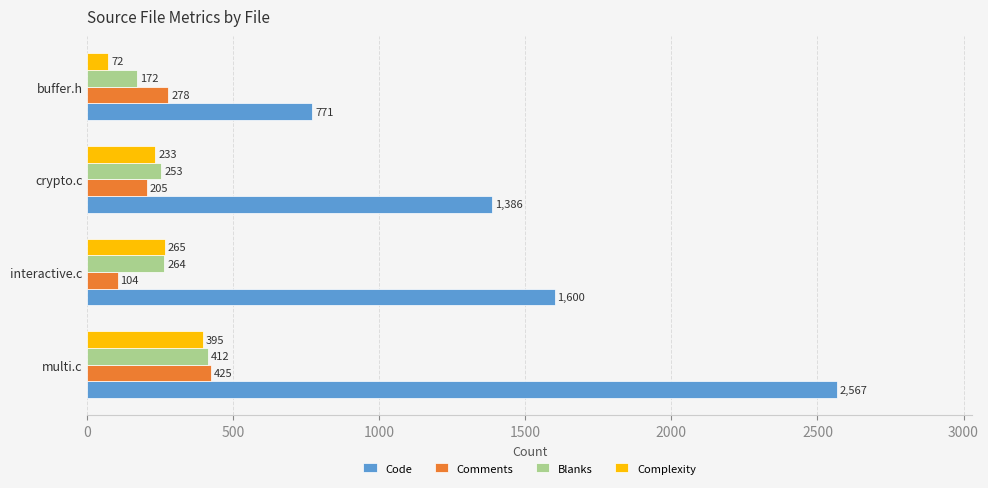

How many series are shown in this chart?

4